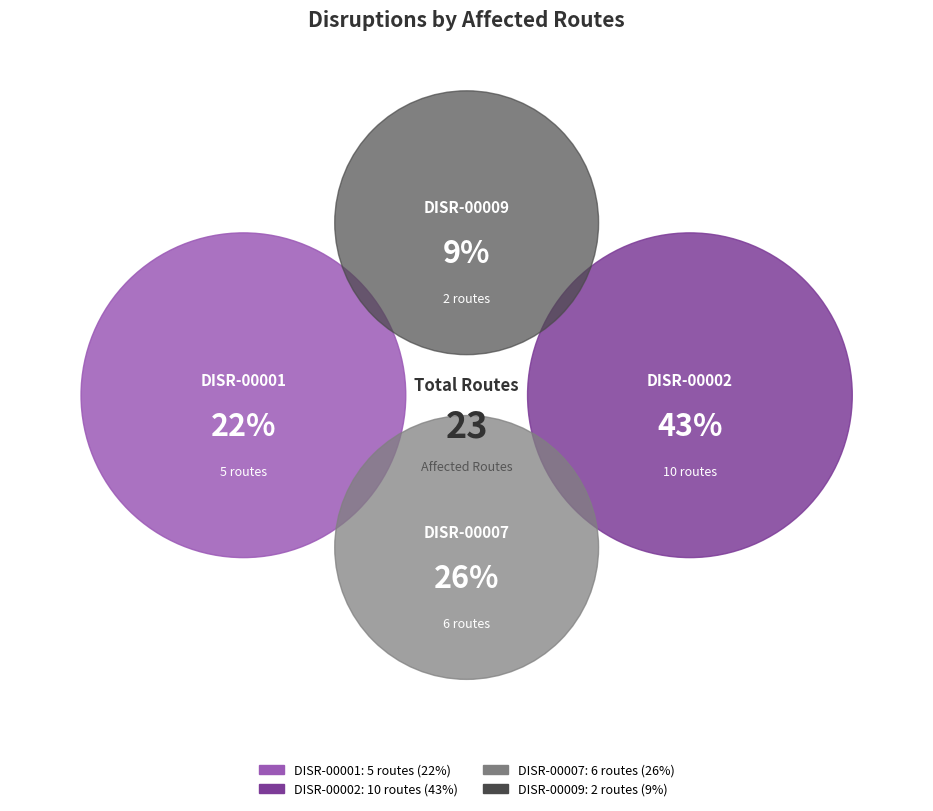

To the nearest percent, what is the difference between the largest and smallest slice percentages?

35%